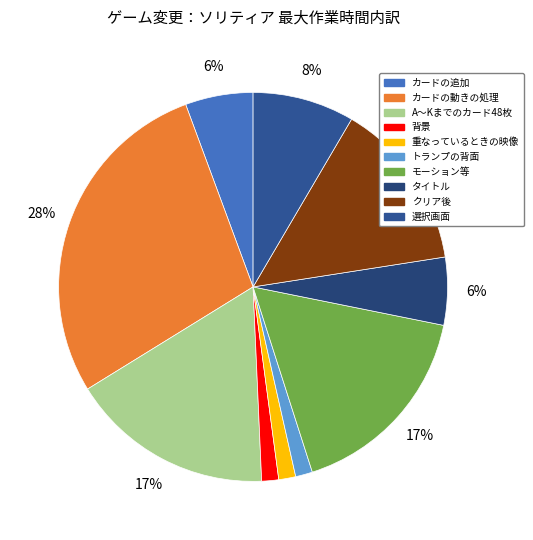

Combined, do タイトル and カードの追加 account for over 50%?

No